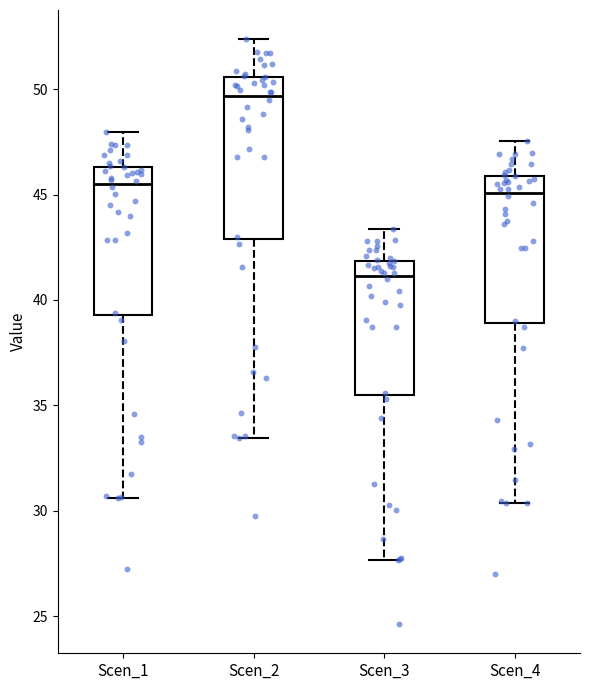

Reading left to right, read every box against the y-axis: the position of its median line, the range the box covers, and the ends of its whiskers. The values are not printed on the chart, so give them approximately, as read against the axis.

Scen_1: median 45.5, box 39.5 to 46.5, whiskers 30.5 to 48.0
Scen_2: median 49.5, box 43.0 to 50.5, whiskers 33.5 to 52.5
Scen_3: median 41.0, box 35.5 to 42.0, whiskers 27.5 to 43.5
Scen_4: median 45.0, box 39.0 to 46.0, whiskers 30.5 to 47.5